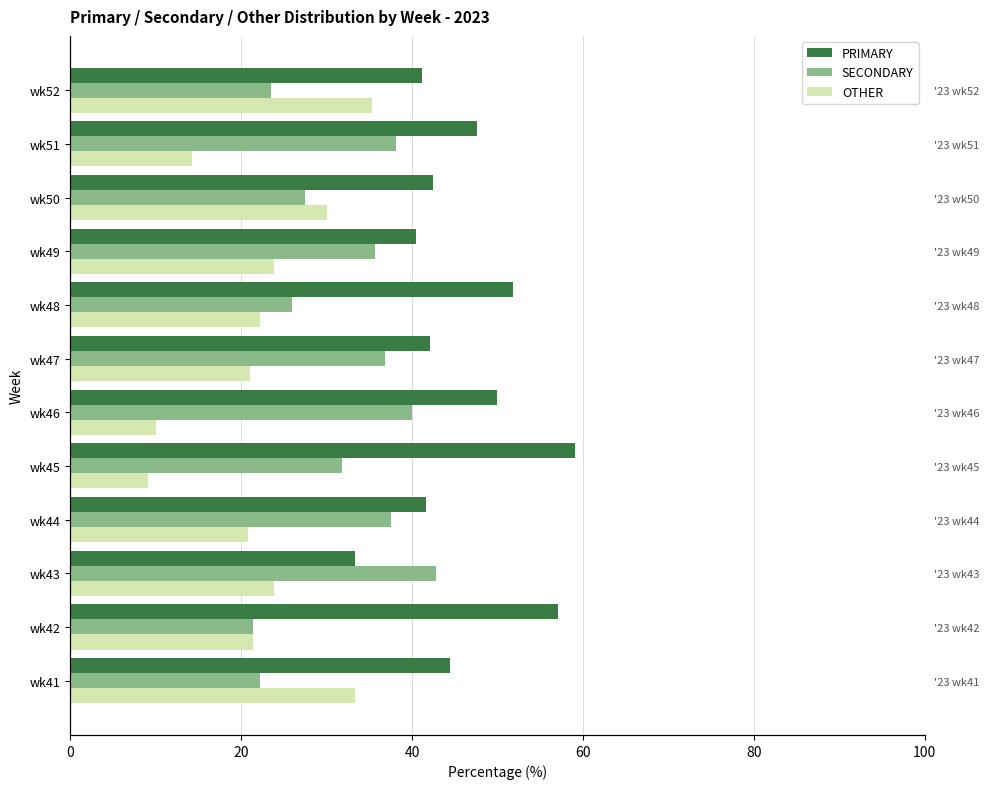

What are all the series names shown in the legend?

PRIMARY, SECONDARY, OTHER